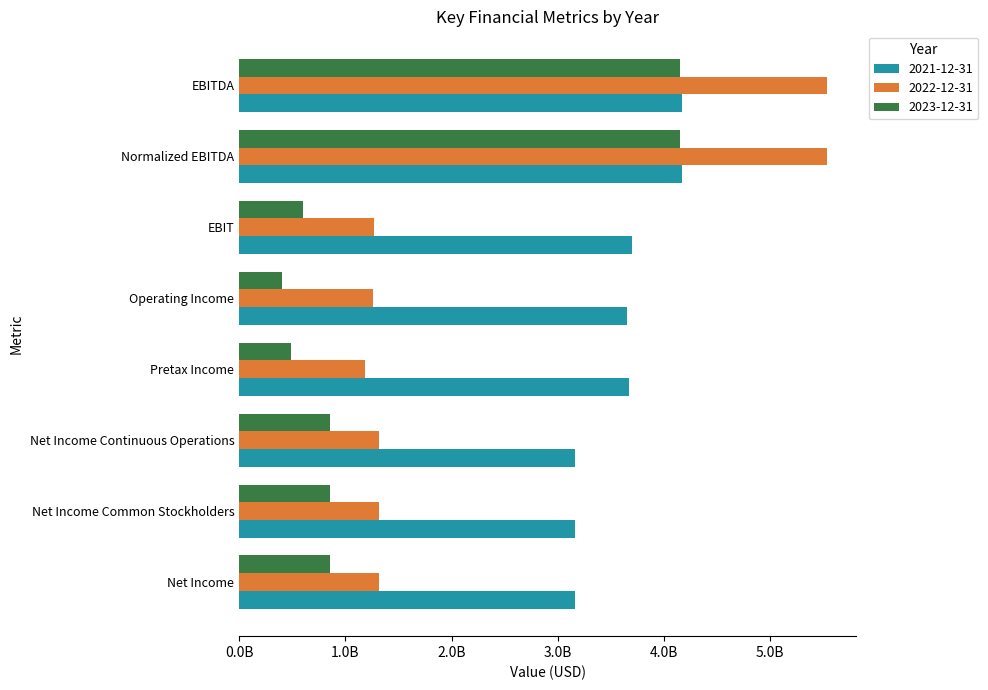

What are all the series names shown in the legend?

2021-12-31, 2022-12-31, 2023-12-31